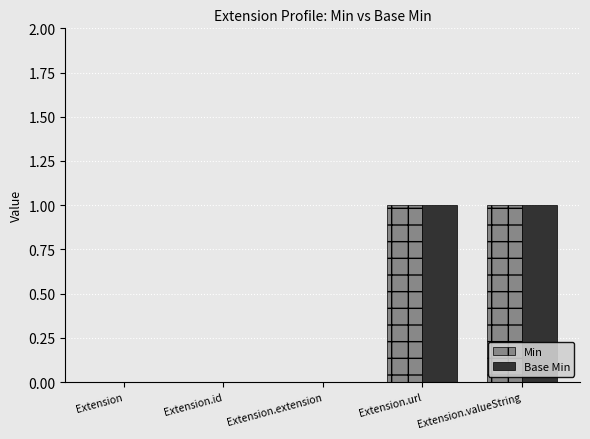

Are the bars grouped side by side (vs. stacked)?

Yes